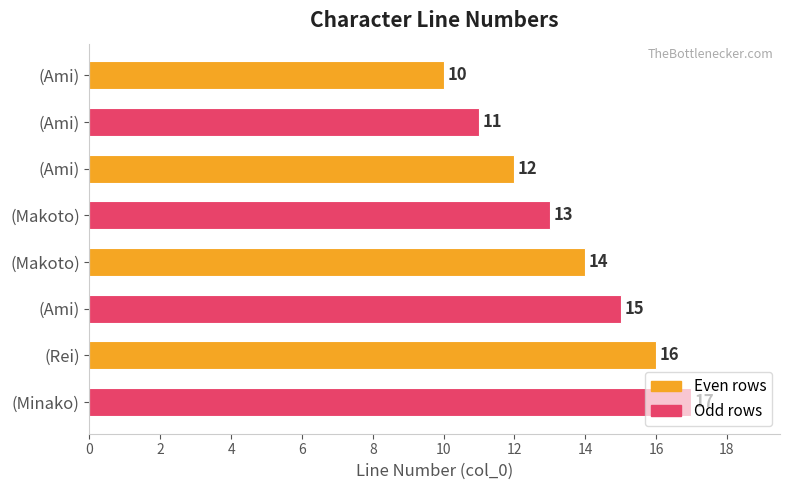

What is the difference between the maximum and minimum values?

7